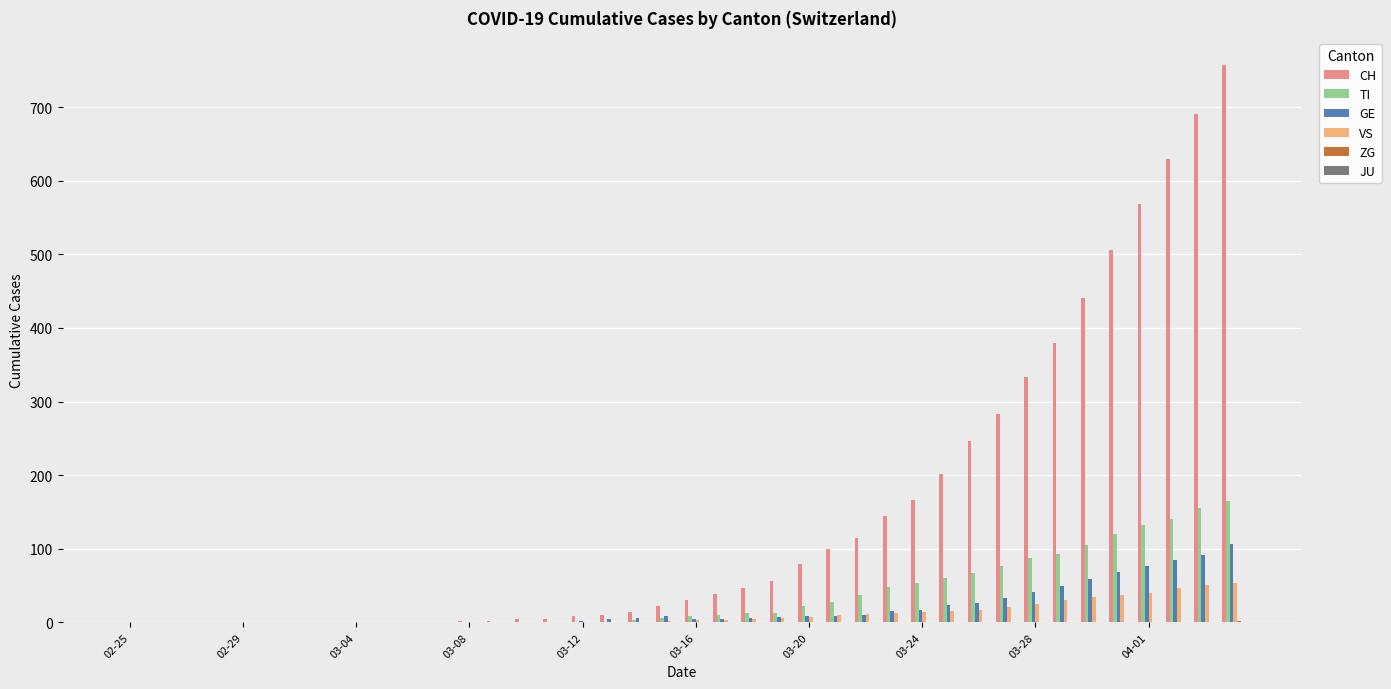

How many series are shown in this chart?

5